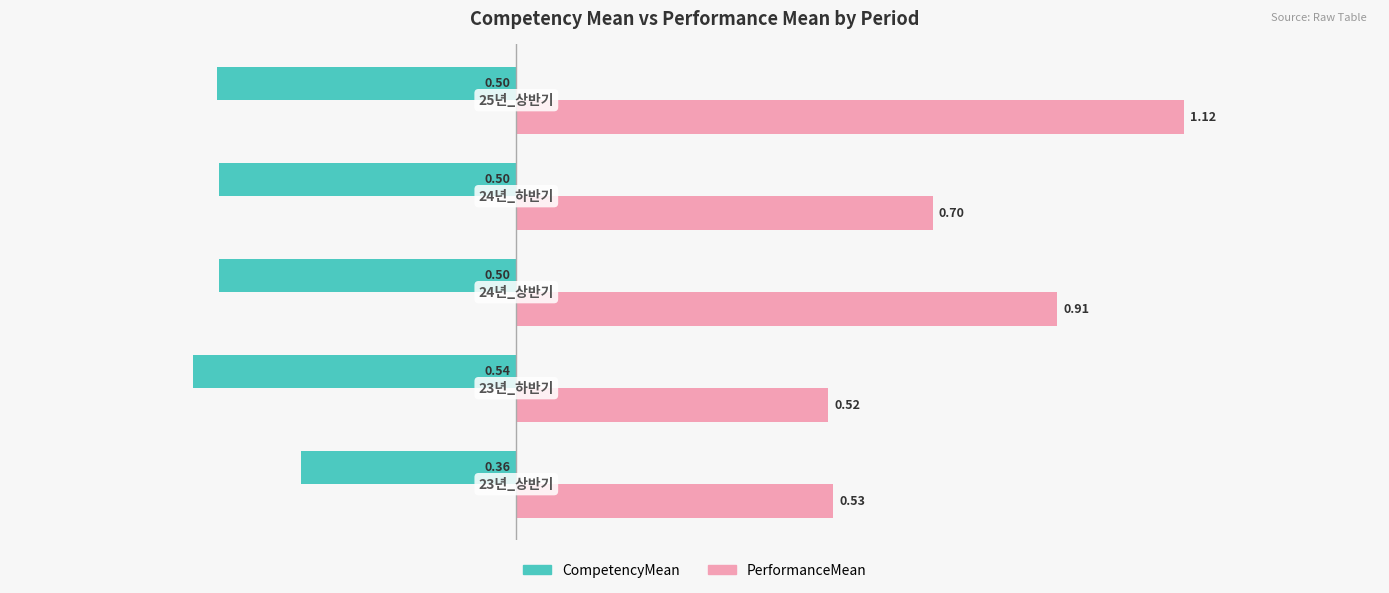

List the series in order of their peak value, highest first.

PerformanceMean, CompetencyMean